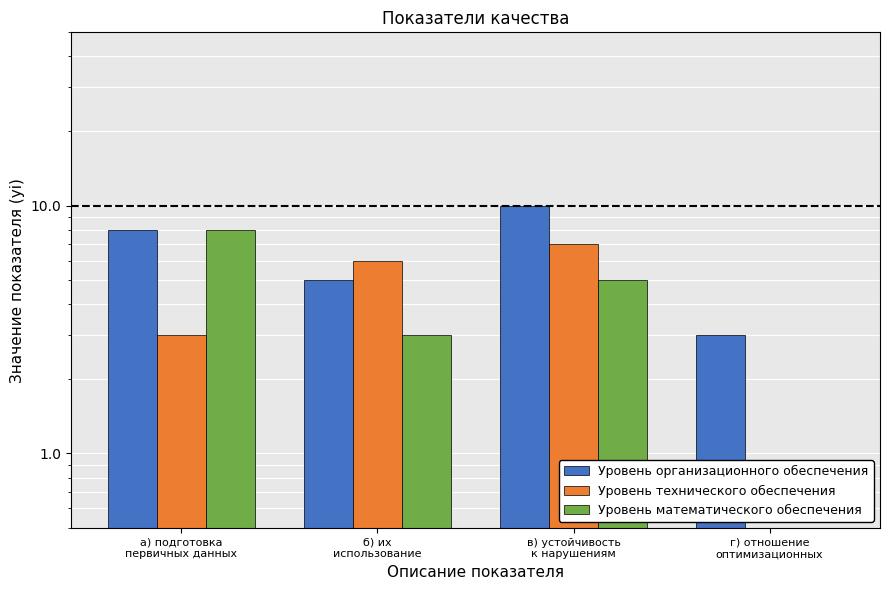

What is the greatest value displayed?

10.0